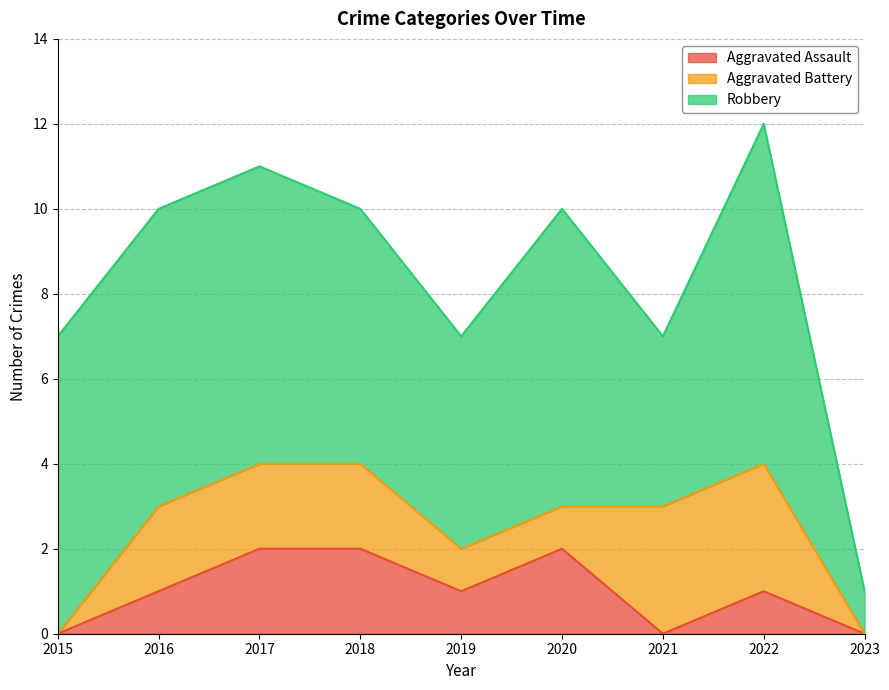

Which category has the lowest value in the Aggravated Battery series?

2015